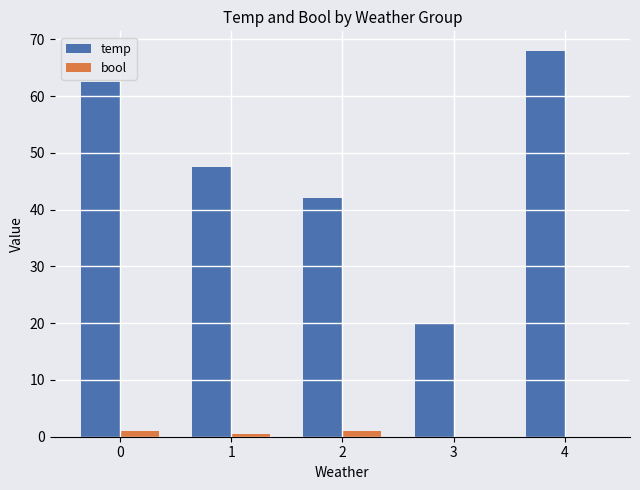

What is the sum of all temp values?

240.0